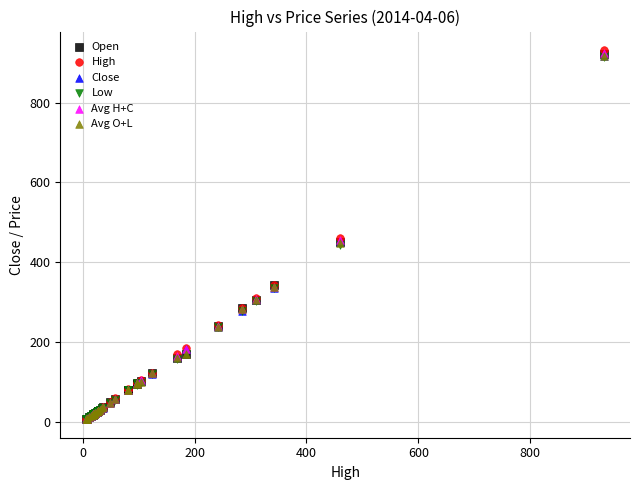

What are all the series names shown in the legend?

Open, High, Close, Low, Avg H+C, Avg O+L